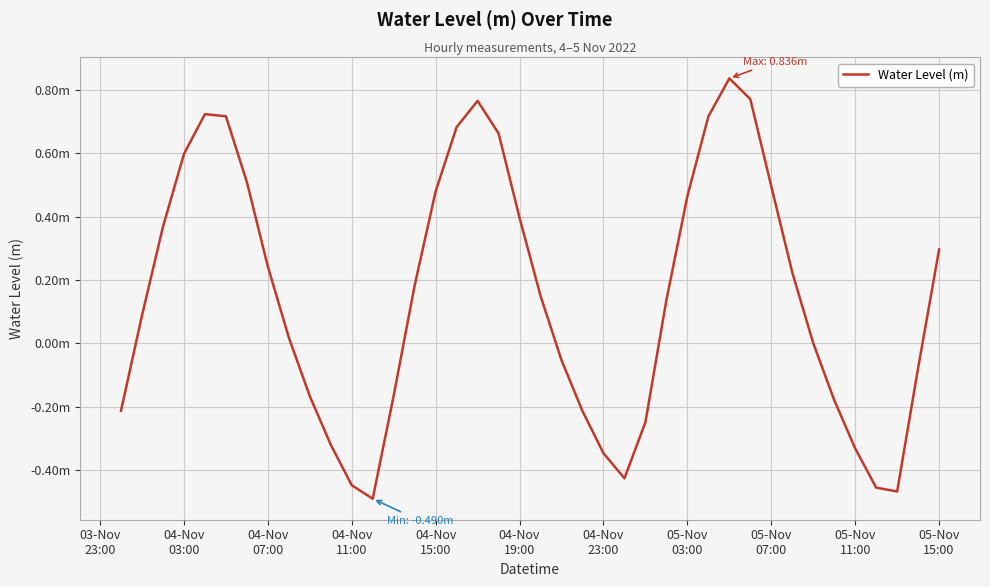

Reading left to right, transcribe all the data shown in this chart.

-0.2	0.1	0.4	0.6	0.7	0.7	0.5	0.2	0.0	-0.2	-0.3	-0.4	-0.5	-0.2	0.2	0.5	0.7	0.8	0.7	0.4	0.2	-0.1	-0.2	-0.3	-0.4	-0.2	0.1	0.5	0.7	0.8	0.8	0.5	0.2	0.0	-0.2	-0.3	-0.5	-0.5	-0.1	0.3